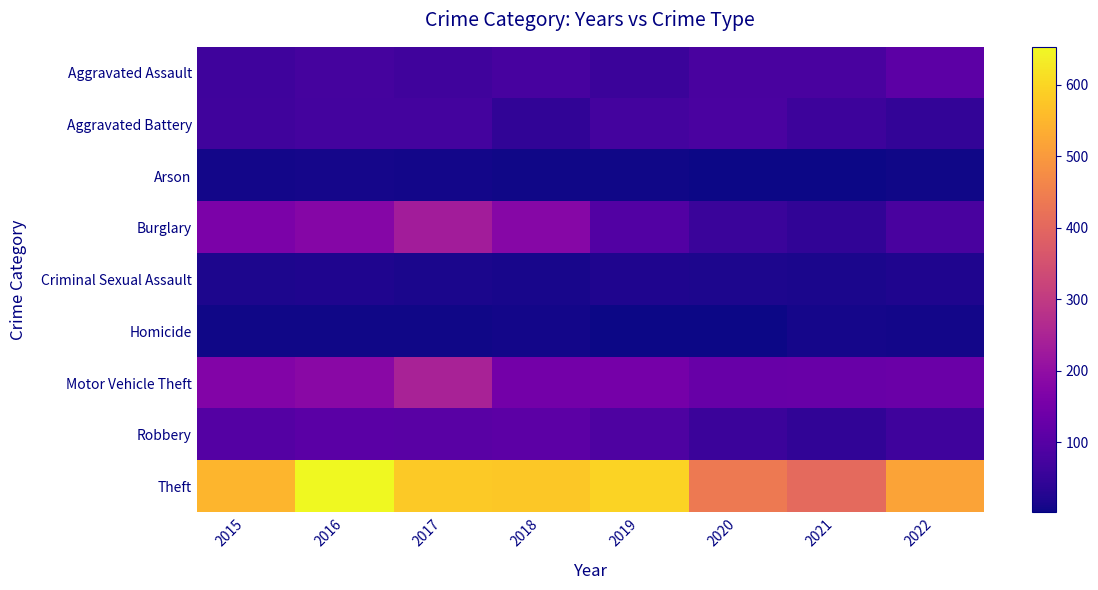

List the series in order of their peak value, highest first.

Theft, Motor Vehicle Theft, Burglary, Robbery, Aggravated Assault, Aggravated Battery, Criminal Sexual Assault, Arson, Homicide